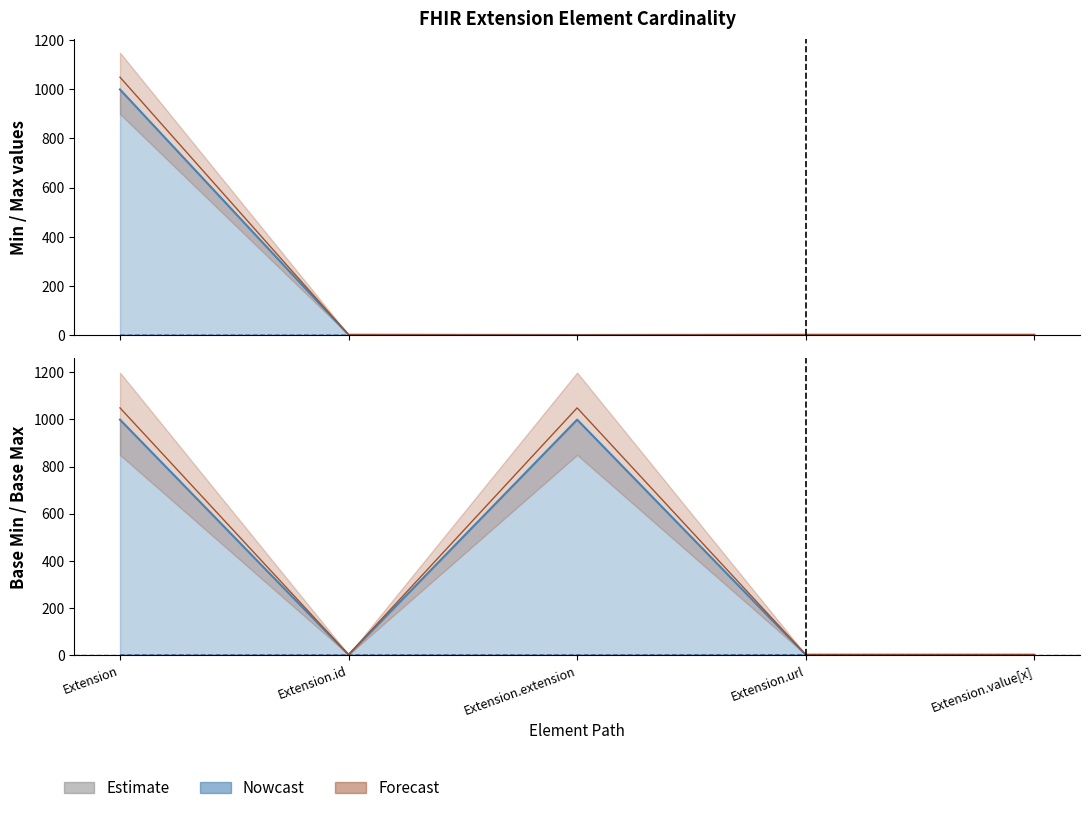

True or false: Base Max_numeric and Max_numeric intersect in this chart.

False